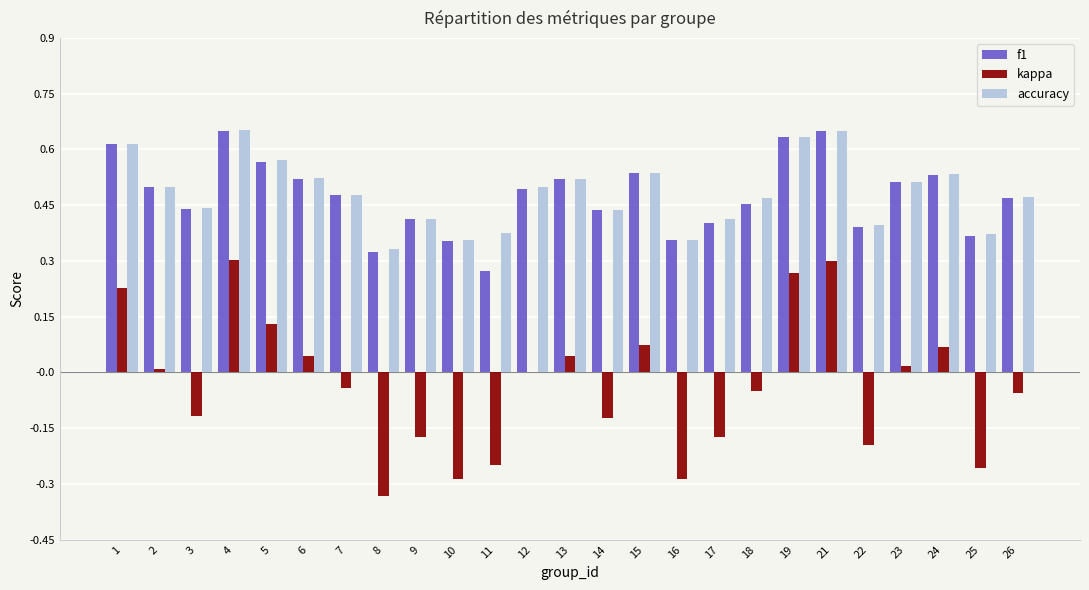

Between 10 and 12, which series saw the biggest shift?

kappa